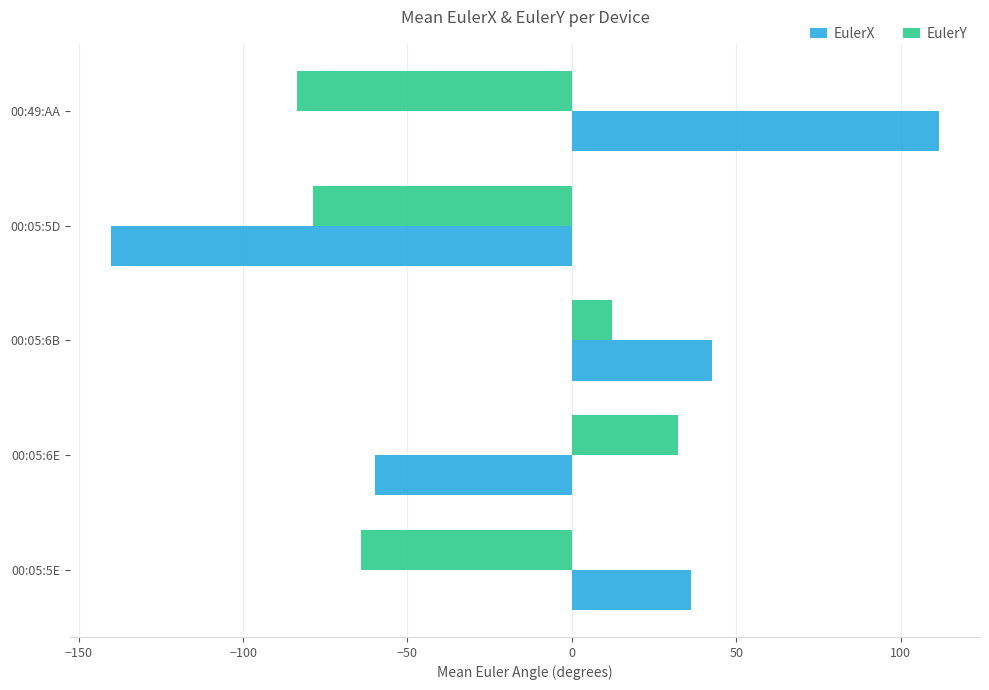

At which label is EulerX closest to -14?

00:05:6E